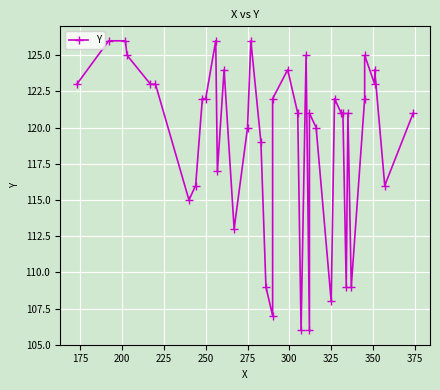

What is the average value?

119